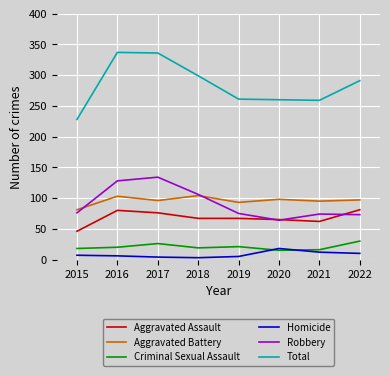

What is the sum of all Aggravated Battery values?

767